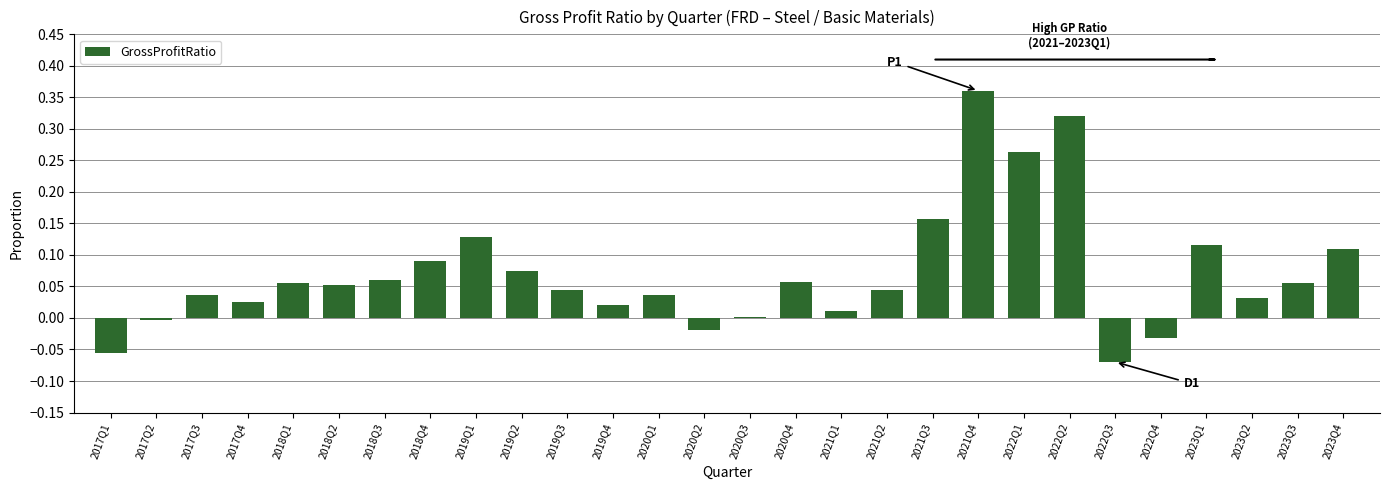

The chart shows a value of 0.0 at 2021Q2. True or false?

True